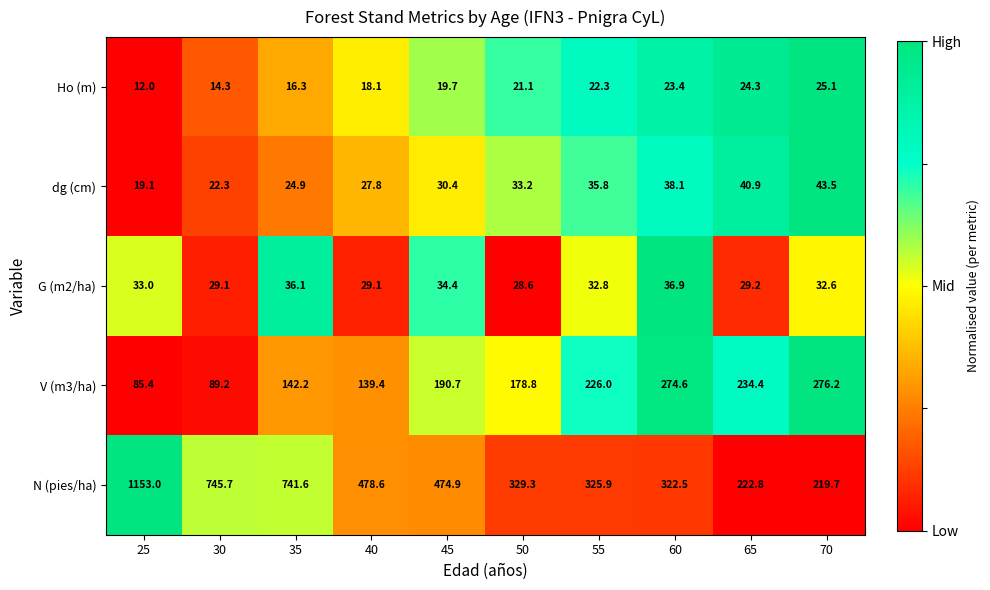

At how many categories does at least one series exceed 629?

3